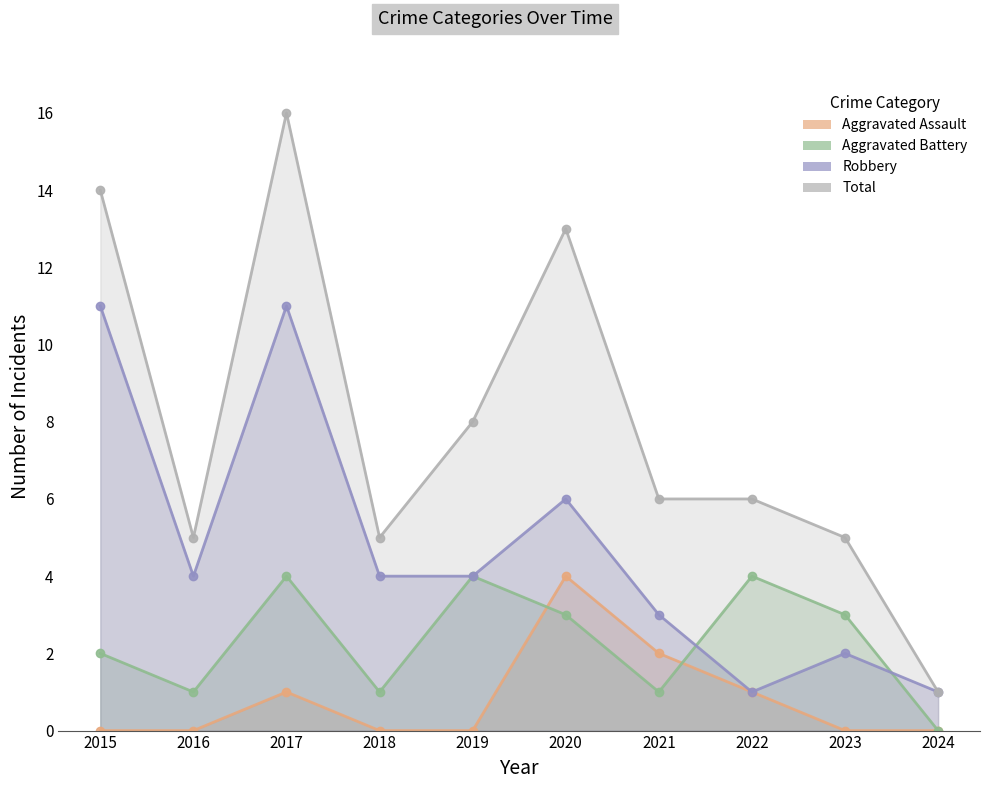

How many lines are shown in the chart?

4